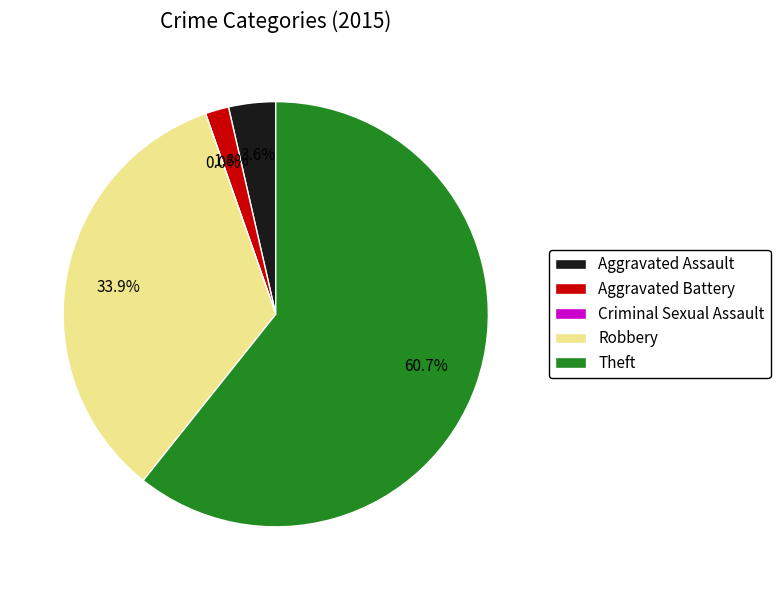

What is the ratio of the value at Aggravated Battery to the value at Robbery?

0.1